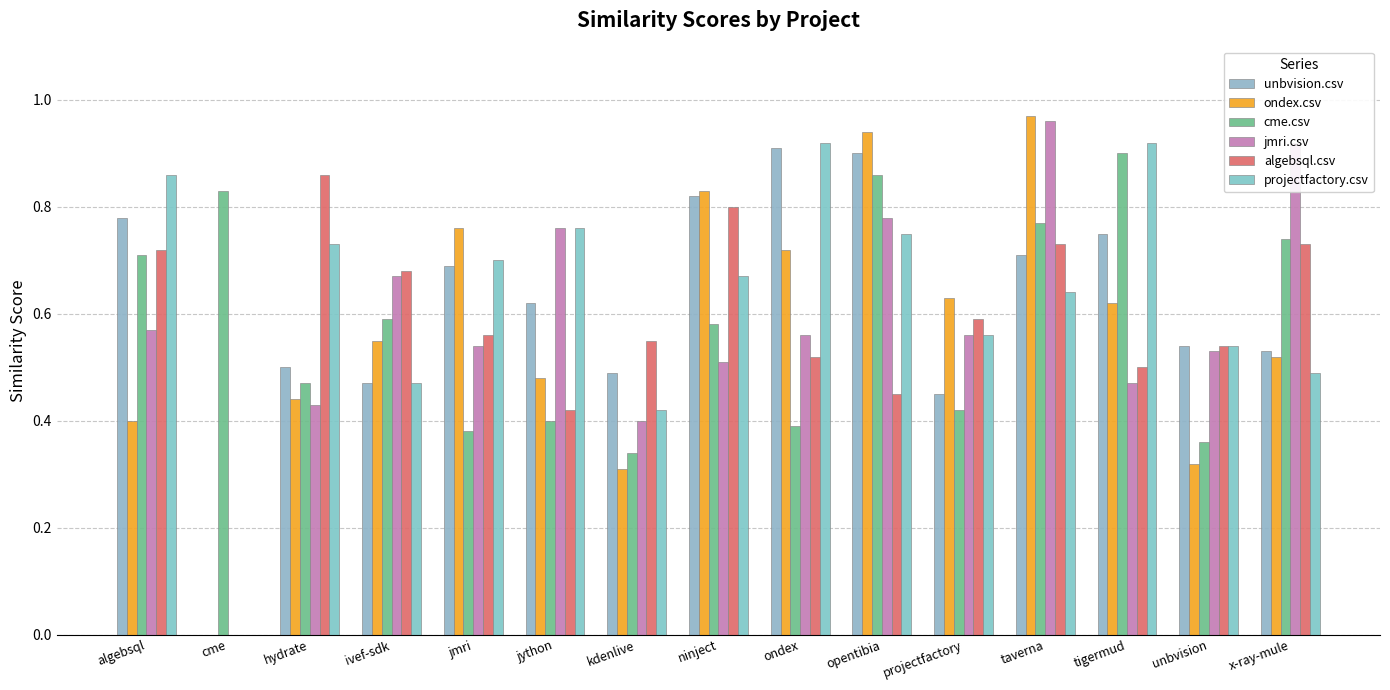

Reading right to left, list all the values displayed in this chart.

unbvision.csv: x-ray-mule=0.5	unbvision=0.5	tigermud=0.8	taverna=0.7	projectfactory=0.5	opentibia=0.9	ondex=0.9	ninject=0.8	kdenlive=0.5	jython=0.6	jmri=0.7	ivef-sdk=0.5	hydrate=0.5	cme=0.0	algebsql=0.8
ondex.csv: x-ray-mule=0.5	unbvision=0.3	tigermud=0.6	taverna=1.0	projectfactory=0.6	opentibia=0.9	ondex=0.7	ninject=0.8	kdenlive=0.3	jython=0.5	jmri=0.8	ivef-sdk=0.6	hydrate=0.4	cme=0.0	algebsql=0.4
cme.csv: x-ray-mule=0.7	unbvision=0.4	tigermud=0.9	taverna=0.8	projectfactory=0.4	opentibia=0.9	ondex=0.4	ninject=0.6	kdenlive=0.3	jython=0.4	jmri=0.4	ivef-sdk=0.6	hydrate=0.5	cme=0.8	algebsql=0.7
jmri.csv: x-ray-mule=0.9	unbvision=0.5	tigermud=0.5	taverna=1.0	projectfactory=0.6	opentibia=0.8	ondex=0.6	ninject=0.5	kdenlive=0.4	jython=0.8	jmri=0.5	ivef-sdk=0.7	hydrate=0.4	cme=0.0	algebsql=0.6
algebsql.csv: x-ray-mule=0.7	unbvision=0.5	tigermud=0.5	taverna=0.7	projectfactory=0.6	opentibia=0.5	ondex=0.5	ninject=0.8	kdenlive=0.6	jython=0.4	jmri=0.6	ivef-sdk=0.7	hydrate=0.9	cme=0.0	algebsql=0.7
projectfactory.csv: x-ray-mule=0.5	unbvision=0.5	tigermud=0.9	taverna=0.6	projectfactory=0.6	opentibia=0.8	ondex=0.9	ninject=0.7	kdenlive=0.4	jython=0.8	jmri=0.7	ivef-sdk=0.5	hydrate=0.7	cme=0.0	algebsql=0.9